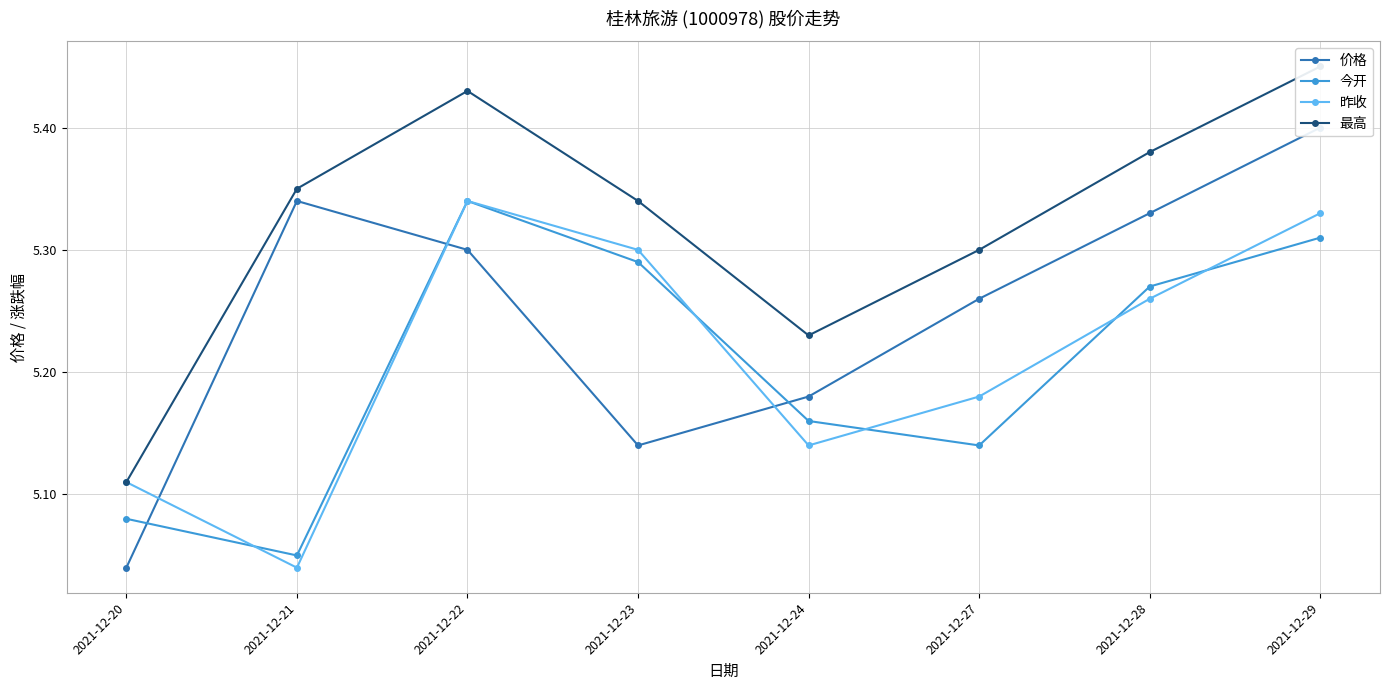

How many data points does each series have?

8